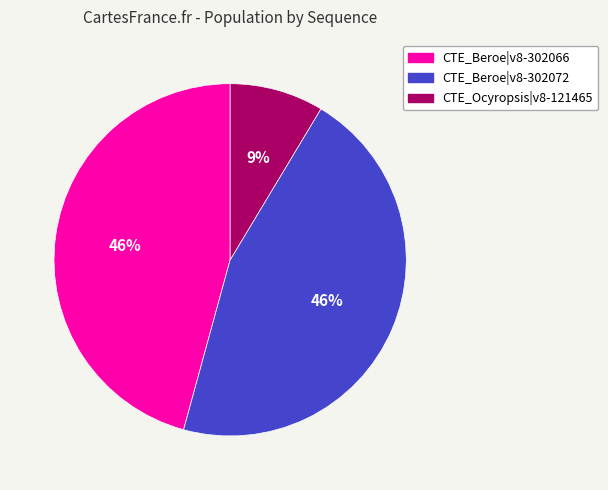

To the nearest percent, what is the average slice percentage?

33%